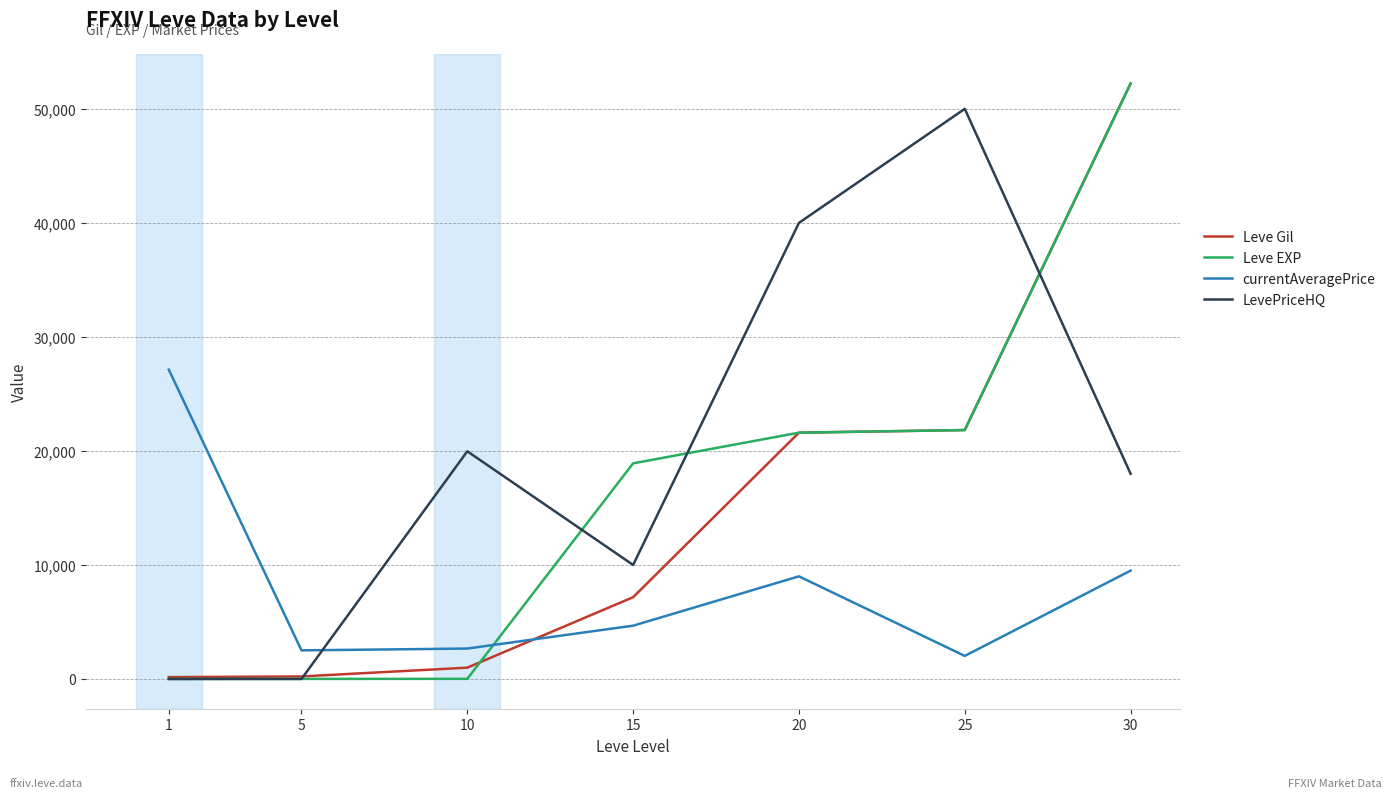

True or false: currentAveragePrice and Leve Gil cross at least once.

True